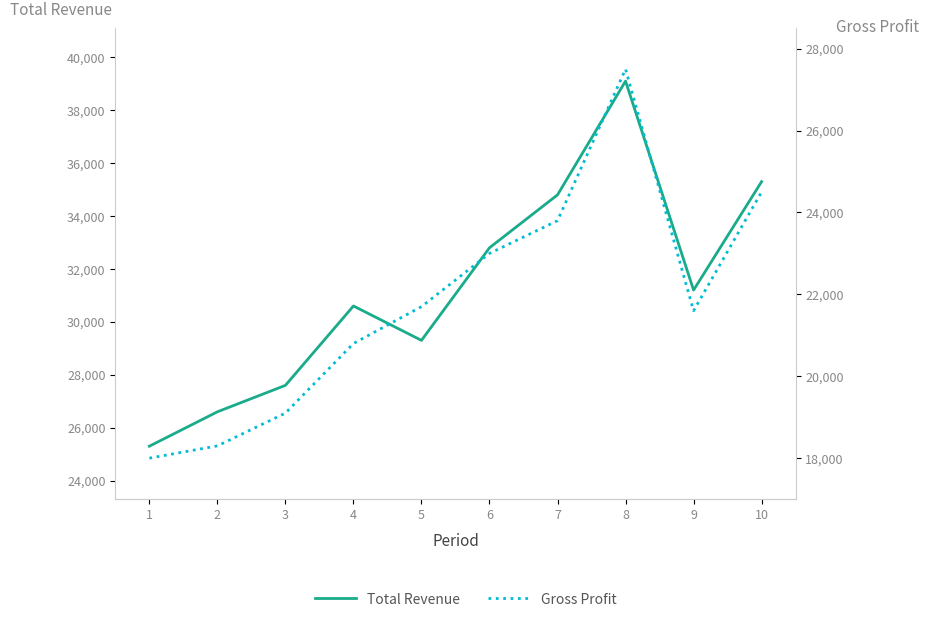

What is the total value across all series at 7?

58600